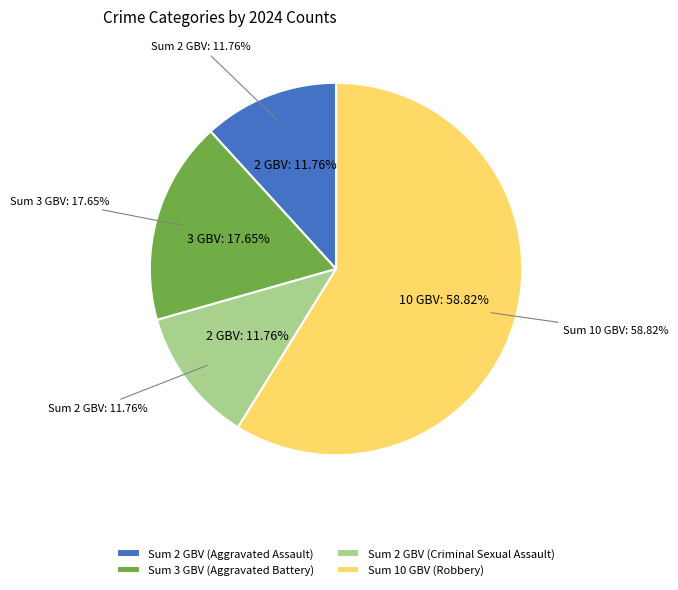

Is the sum of Aggravated Battery and Criminal Sexual Assault greater than half?

No